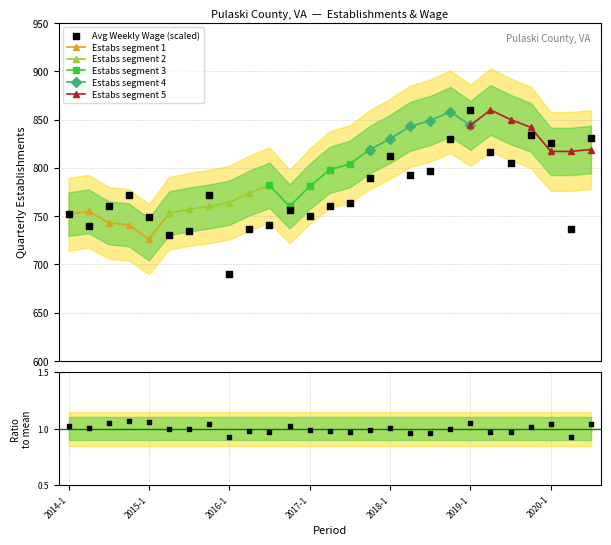

Between 2017-3 and 2019-1, which is larger?

2019-1